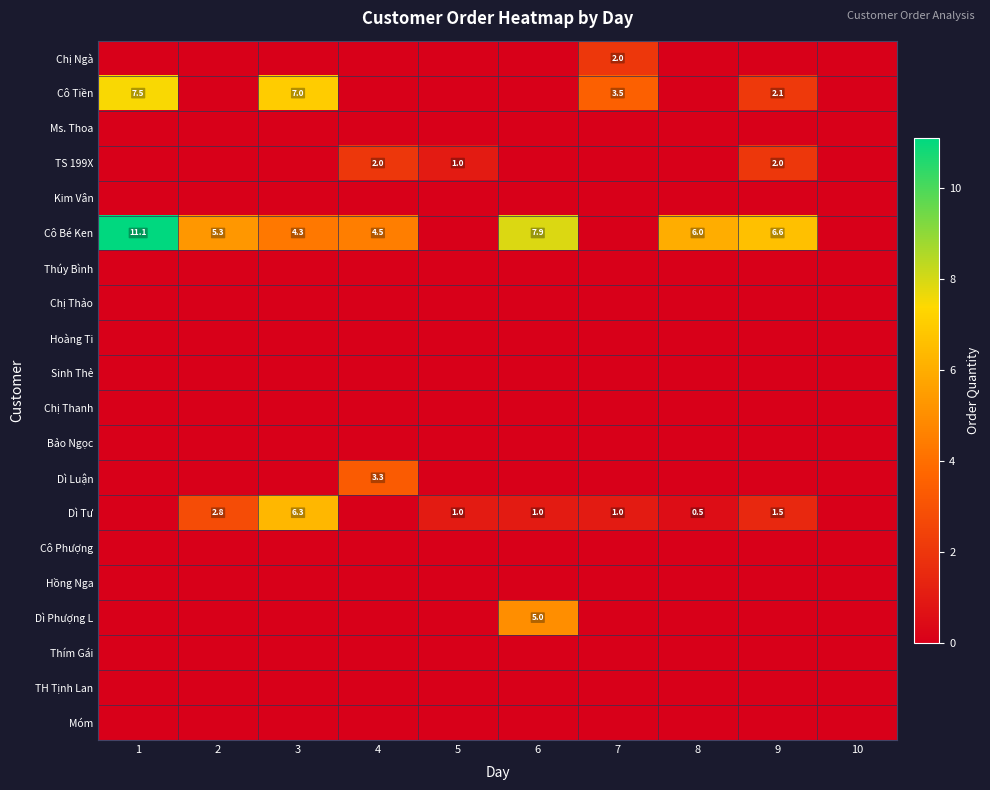

Between 3 and 7, which is larger?

7